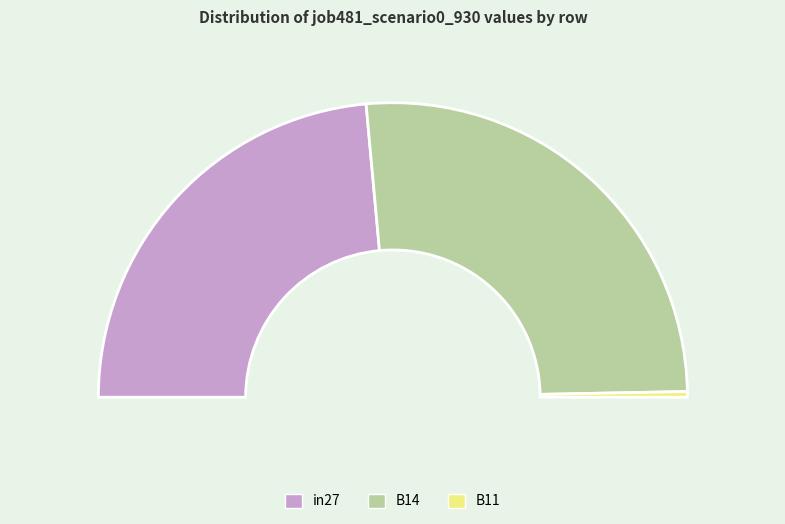

Rank the categories by value from lowest to highest.

B11, in27, B14